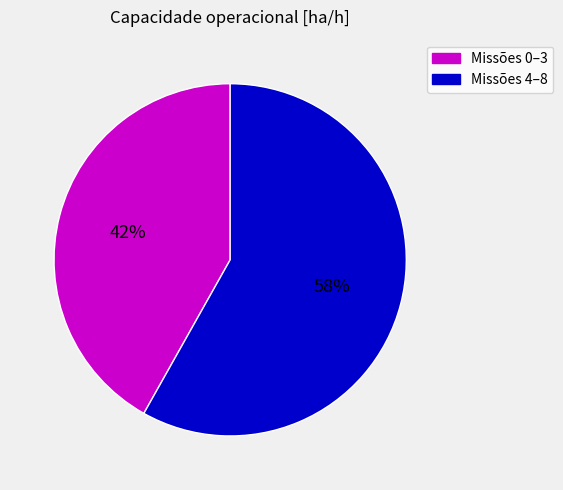

Does any single category account for the majority?

Yes